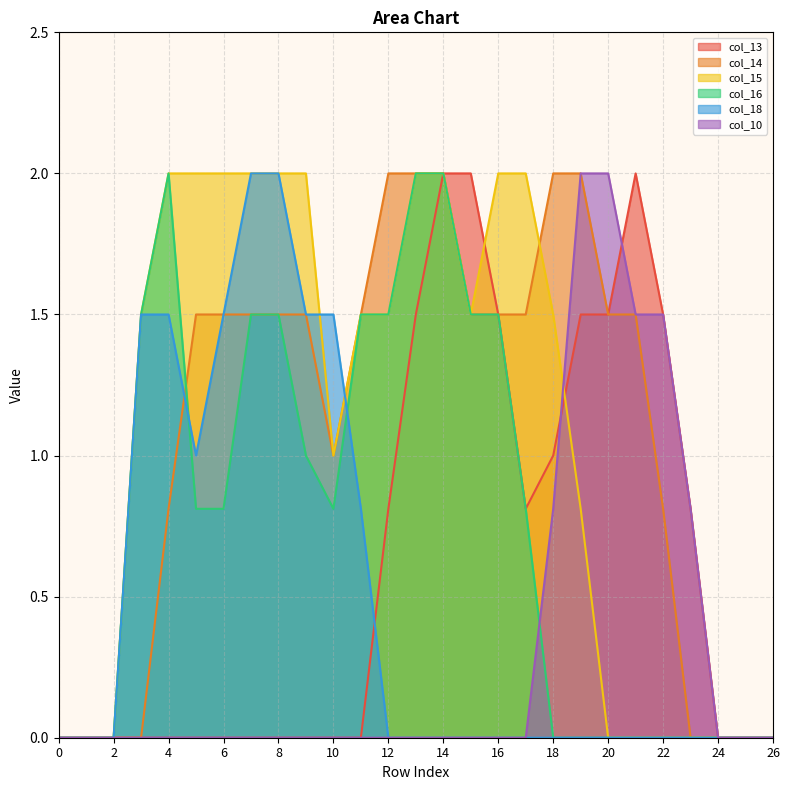

What is the highest value of the col_14 series?

2.0